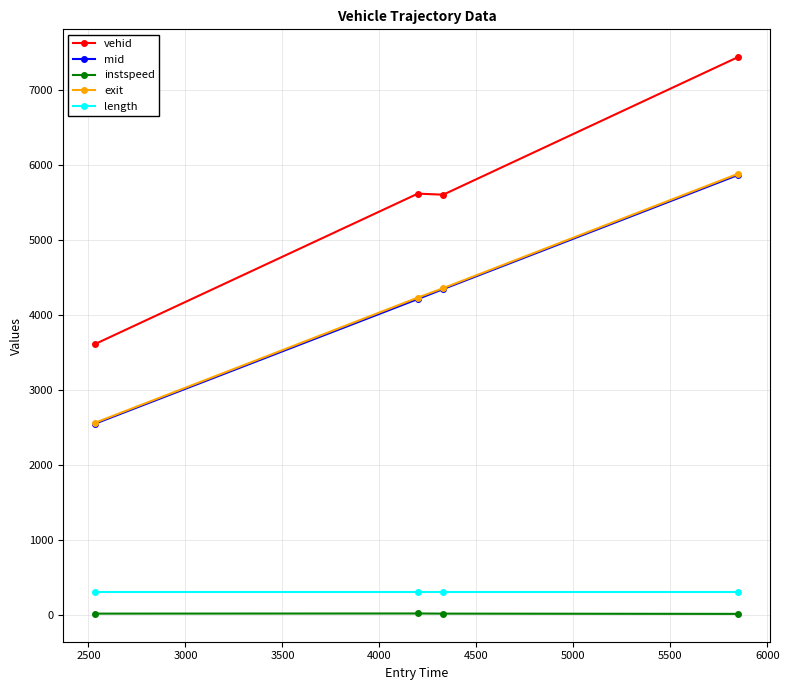

At how many categories does at least one series exceed 6374?

1